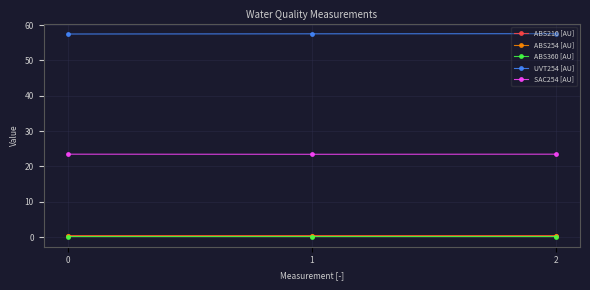

What is the greatest value displayed?

57.6